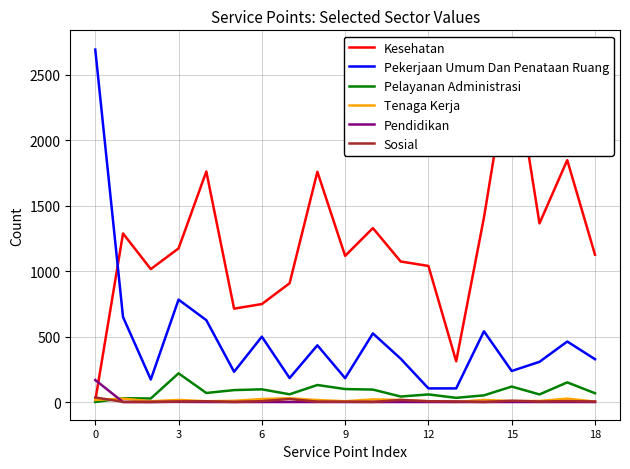

What is the highest value of the Pelayanan Administrasi series?

219